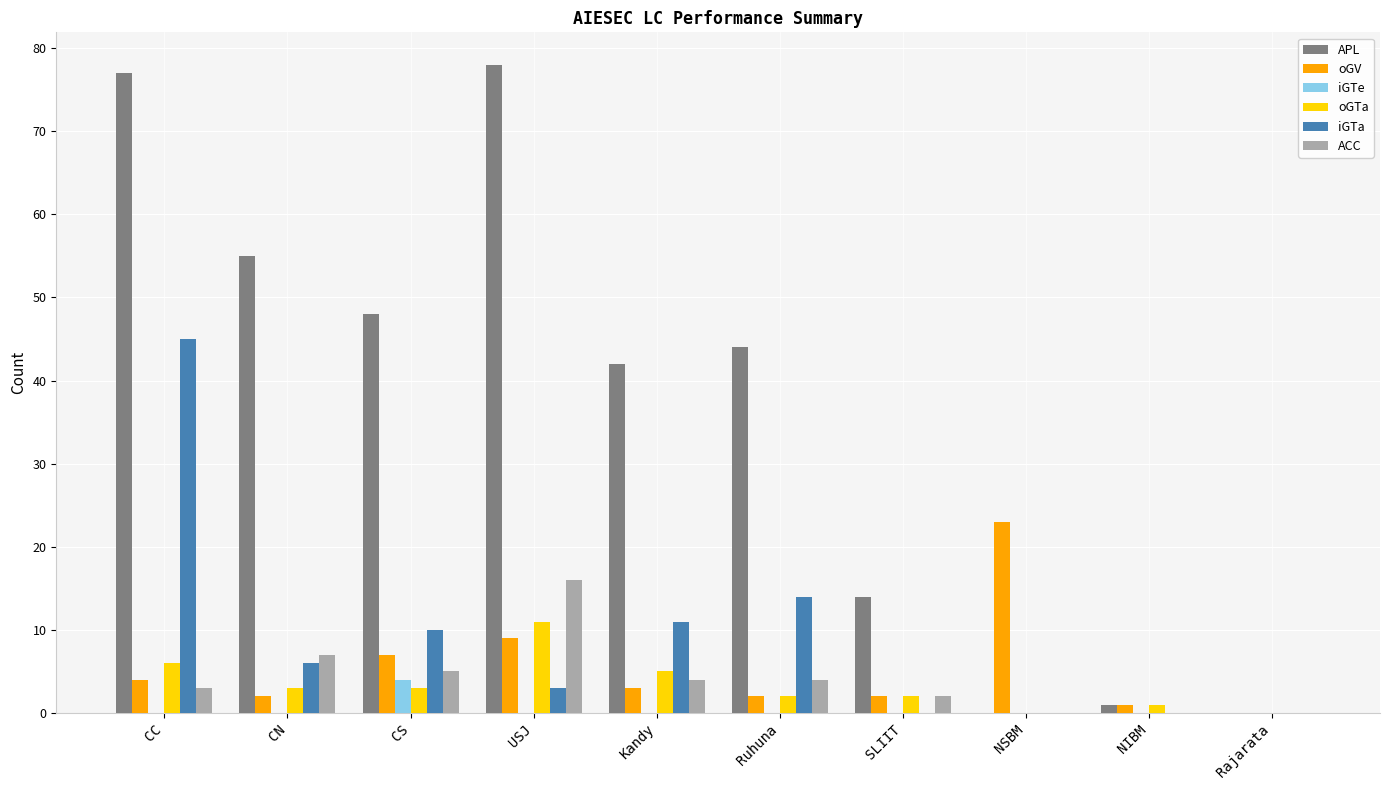

Reading left to right, extract all data points from this chart.

APL: CC=77	CN=55	CS=48	USJ=78	Kandy=42	Ruhuna=44	SLIIT=14	NSBM=0	NIBM=1	Rajarata=0
oGV: CC=4	CN=2	CS=7	USJ=9	Kandy=3	Ruhuna=2	SLIIT=2	NSBM=23	NIBM=1	Rajarata=0
iGTe: CC=0	CN=0	CS=4	USJ=0	Kandy=0	Ruhuna=0	SLIIT=0	NSBM=0	NIBM=0	Rajarata=0
oGTa: CC=6	CN=3	CS=3	USJ=11	Kandy=5	Ruhuna=2	SLIIT=2	NSBM=0	NIBM=1	Rajarata=0
iGTa: CC=45	CN=6	CS=10	USJ=3	Kandy=11	Ruhuna=14	SLIIT=0	NSBM=0	NIBM=0	Rajarata=0
ACC: CC=3	CN=7	CS=5	USJ=16	Kandy=4	Ruhuna=4	SLIIT=2	NSBM=0	NIBM=0	Rajarata=0